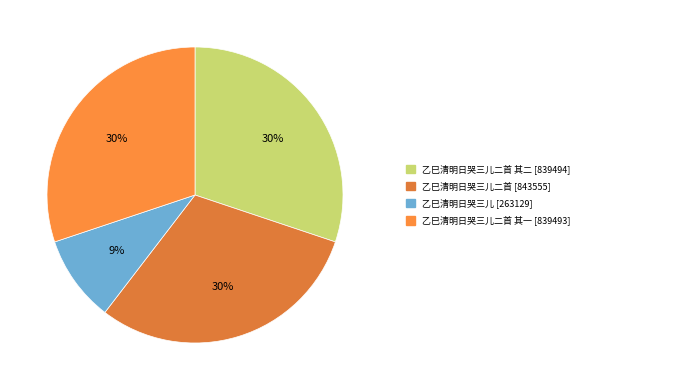

How many segments does this pie chart have?

4